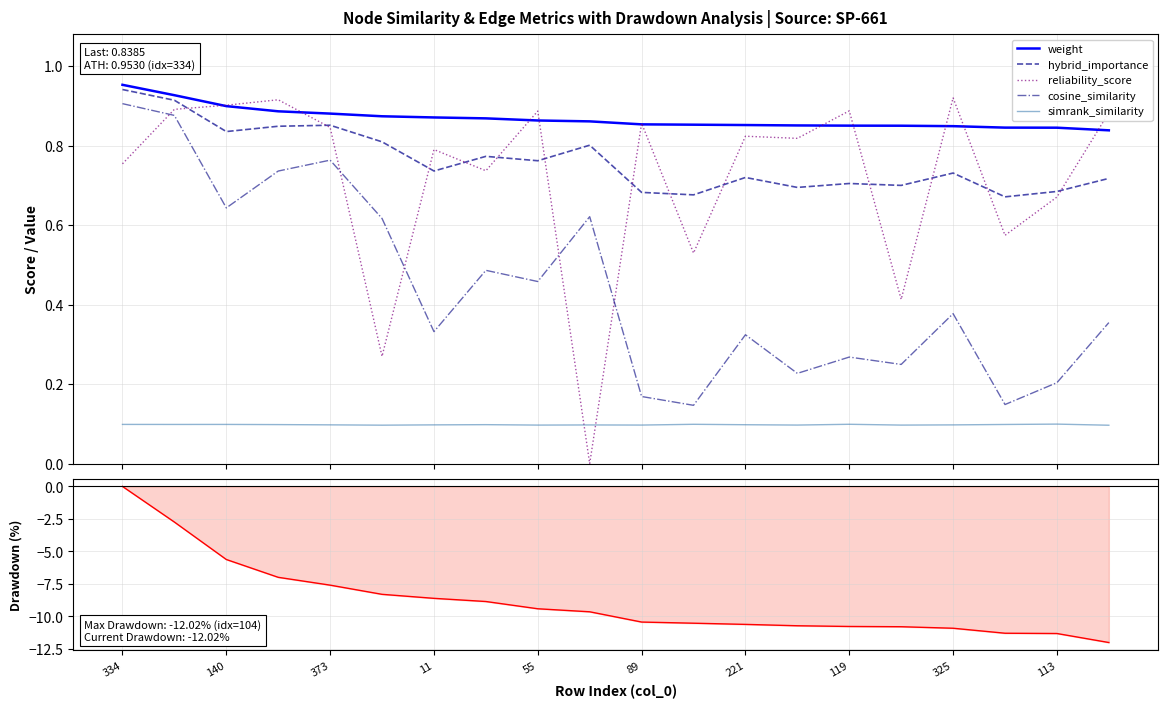

True or false: weight and cosine_similarity cross at least once.

False